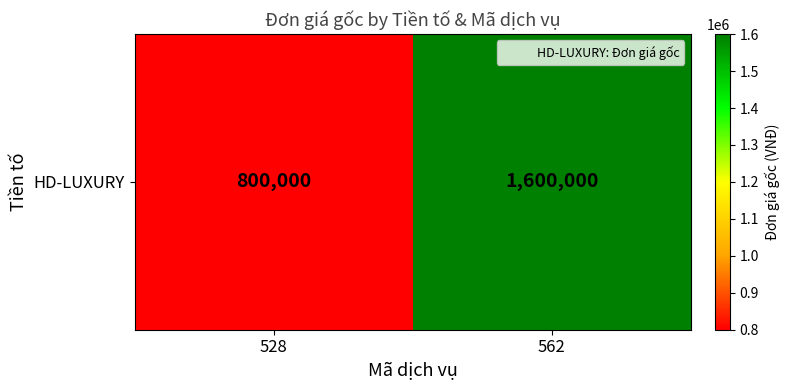

What is the ratio of the value at 562 to the value at 528?

2.0